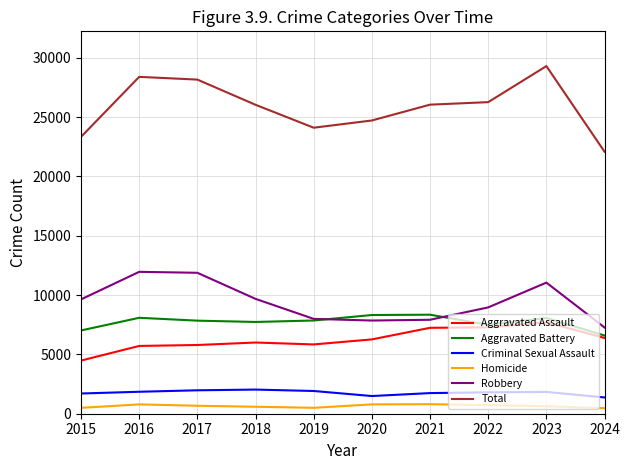

In Robbery, how many points are lower than both neighbors (excluding endpoints)?

1